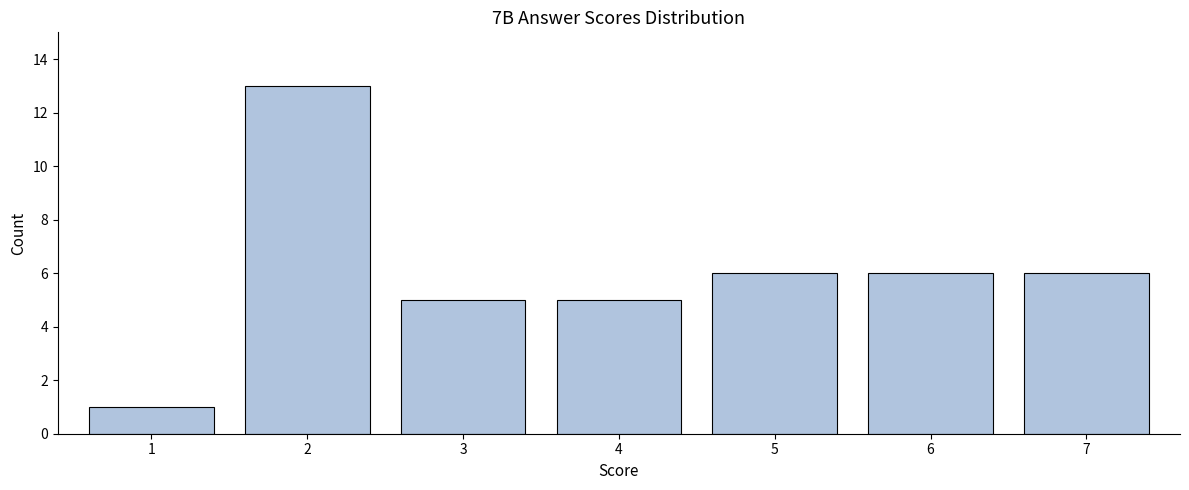

Reading right to left, transcribe all the data shown in this chart.

6	6	6	5	5	13	1